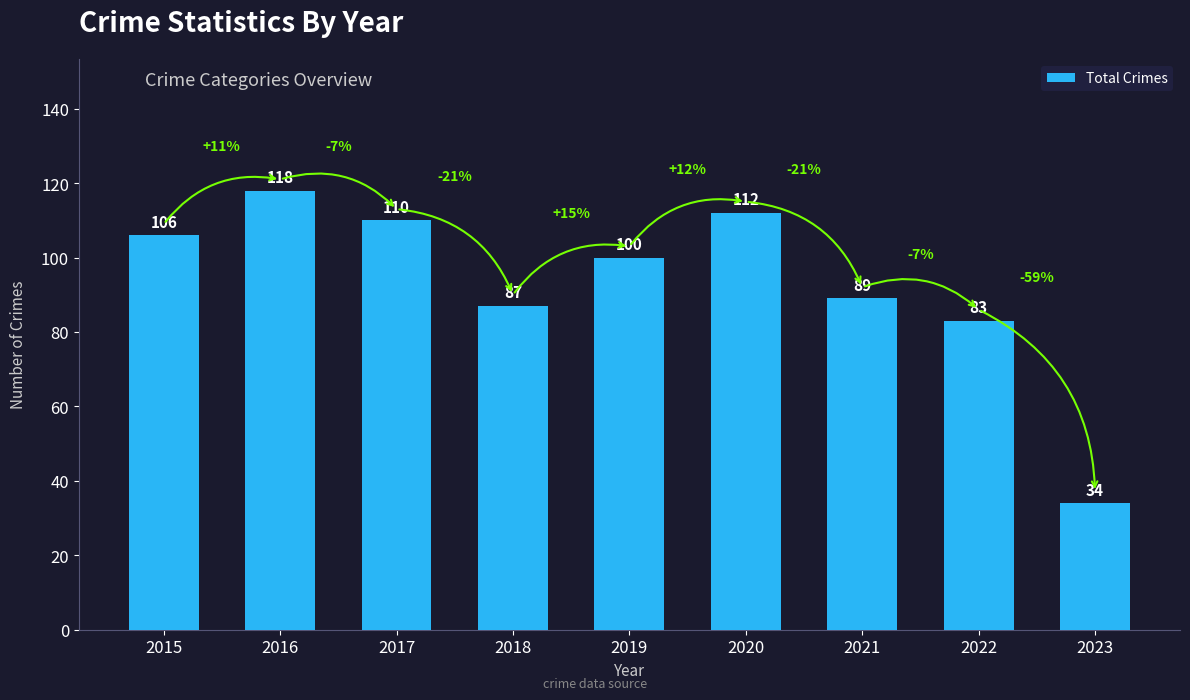

What is the sum of the values at 2018 and 2022?

170